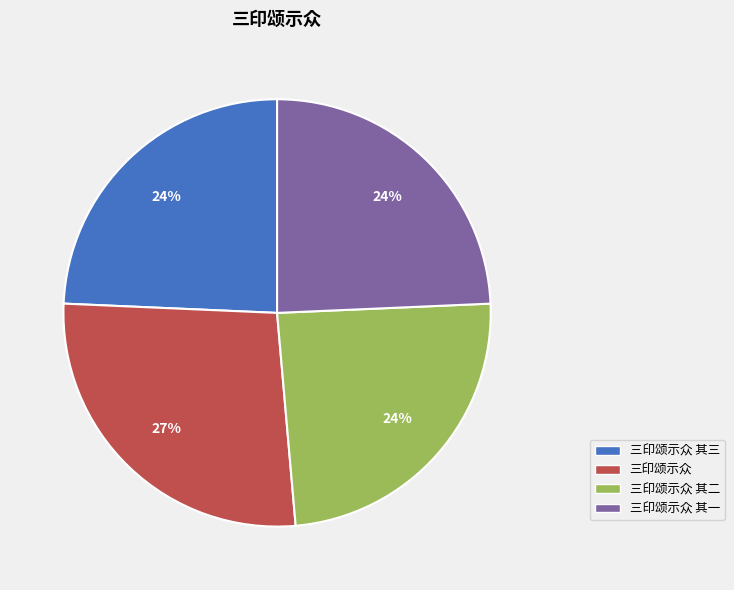

To the nearest percent, what is the average slice percentage?

25%